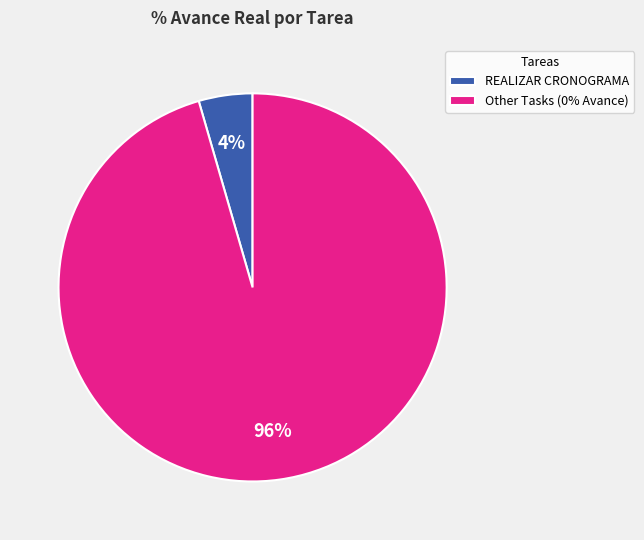

Which category has the smallest portion of the pie?

REALIZAR CRONOGRAMA